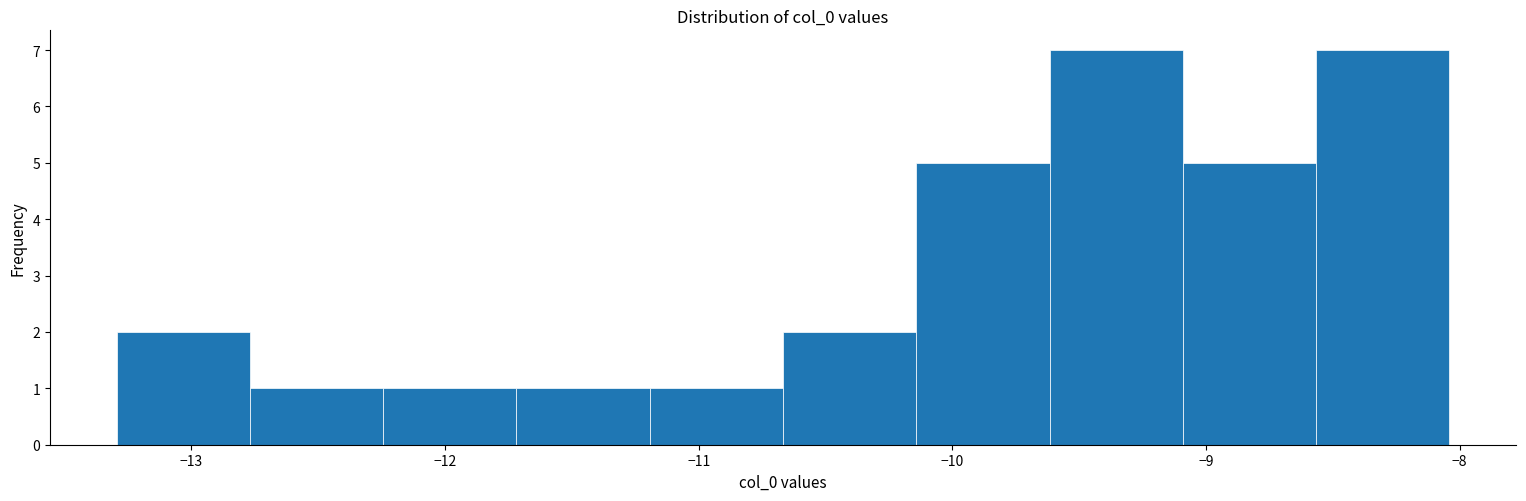

Reading left to right, list every bar in this chart as the range it spans on the x-axis followed by its height. Neither the bar edges nor the heights are printed on the chart, so give them approximately, as read against the axes.

-13.3 to -12.8: 2
-12.8 to -12.2: 1
-12.2 to -11.7: 1
-11.7 to -11.2: 1
-11.2 to -10.7: 1
-10.7 to -10.1: 2
-10.1 to -9.6: 5
-9.6 to -9.1: 7
-9.1 to -8.6: 5
-8.6 to -8.0: 7